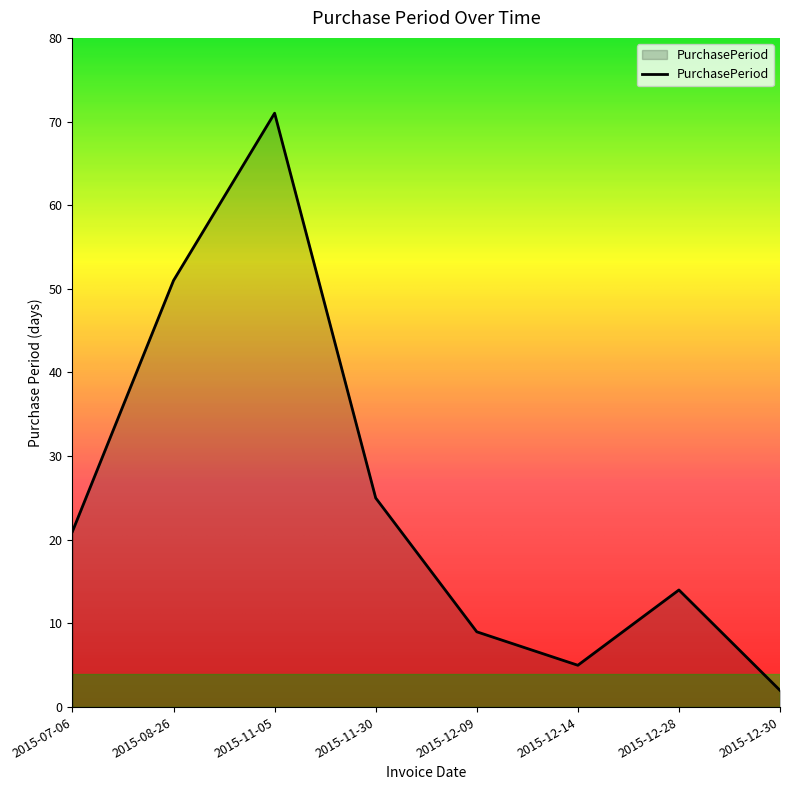

What is the difference between the maximum and minimum values?

69